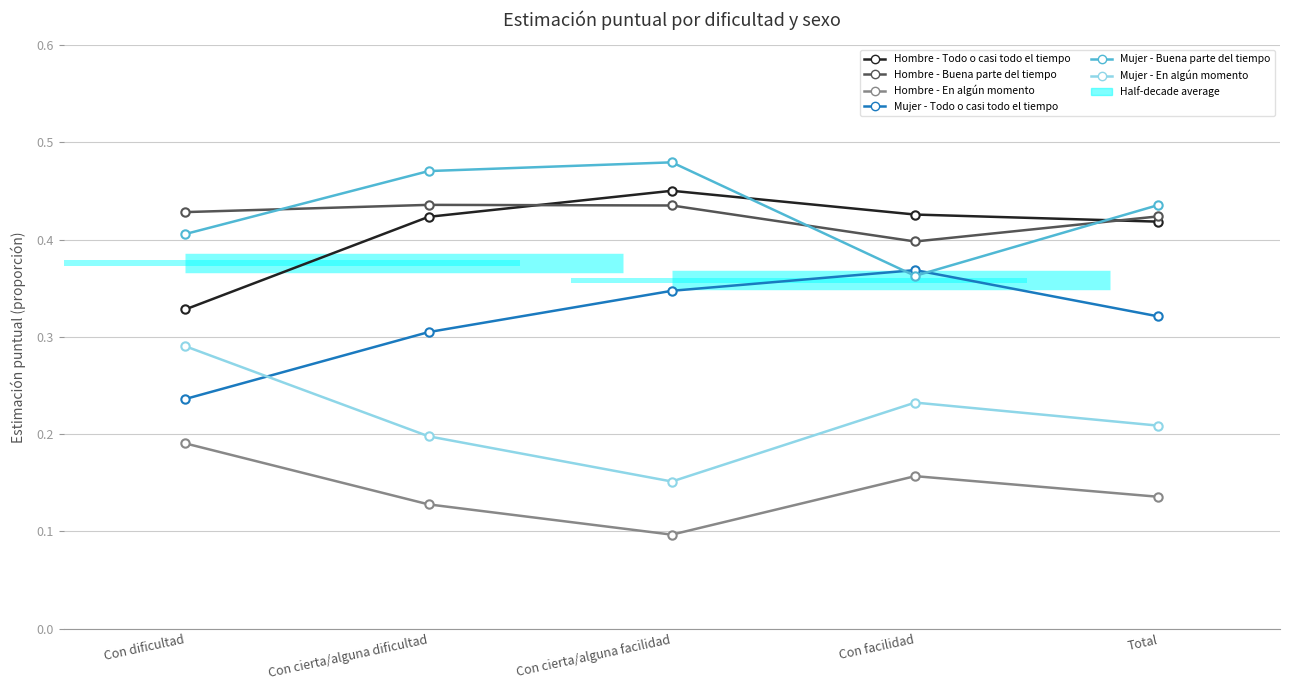

Where is the first local minimum for Mujer - Buena parte del tiempo?

Con facilidad